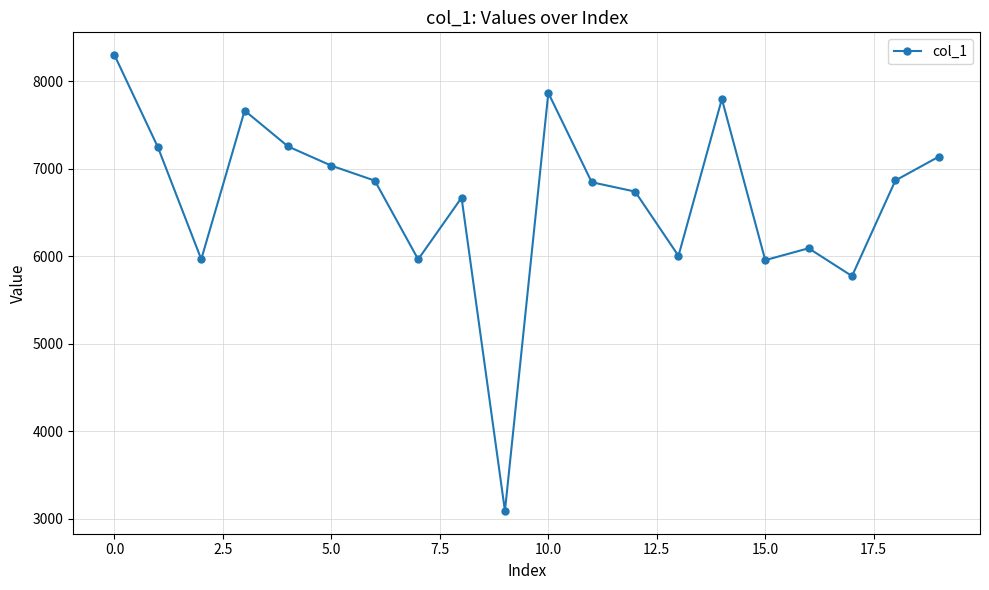

What is the difference between the maximum and second lowest values?

2526